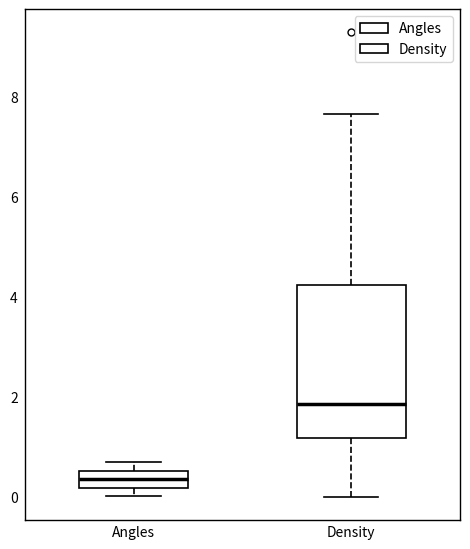

Comparing the boxes themselves (not the whiskers), which one is the tallest?

Density